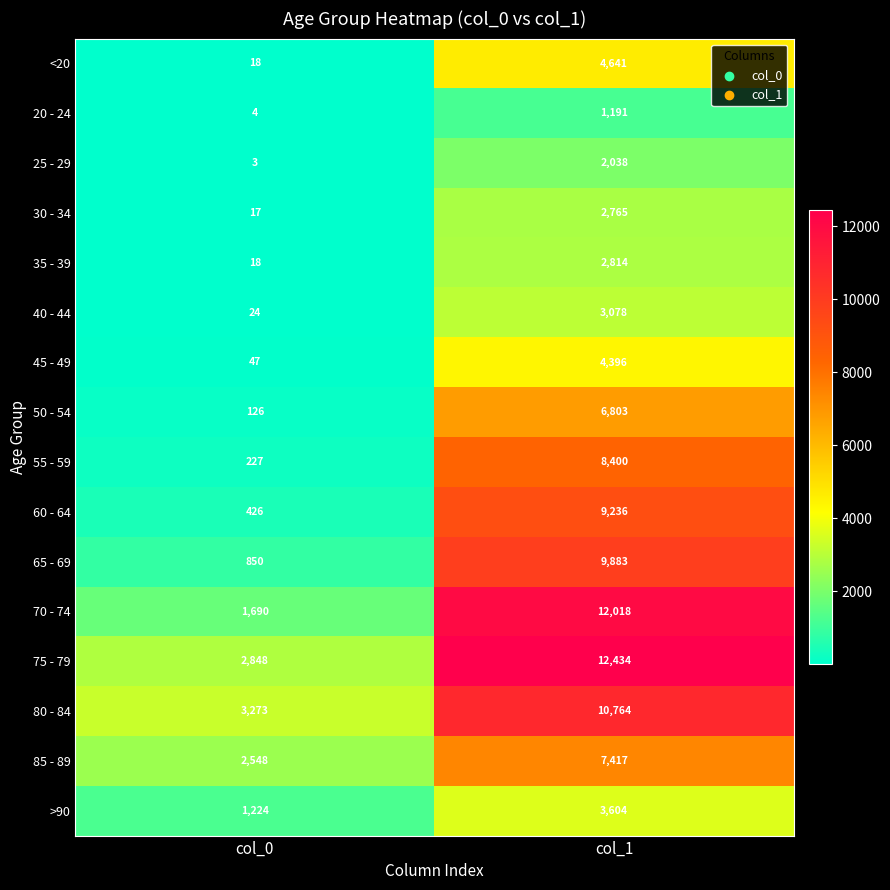

What is the difference between the 80 - 84 values at col_0 and col_1?

7491